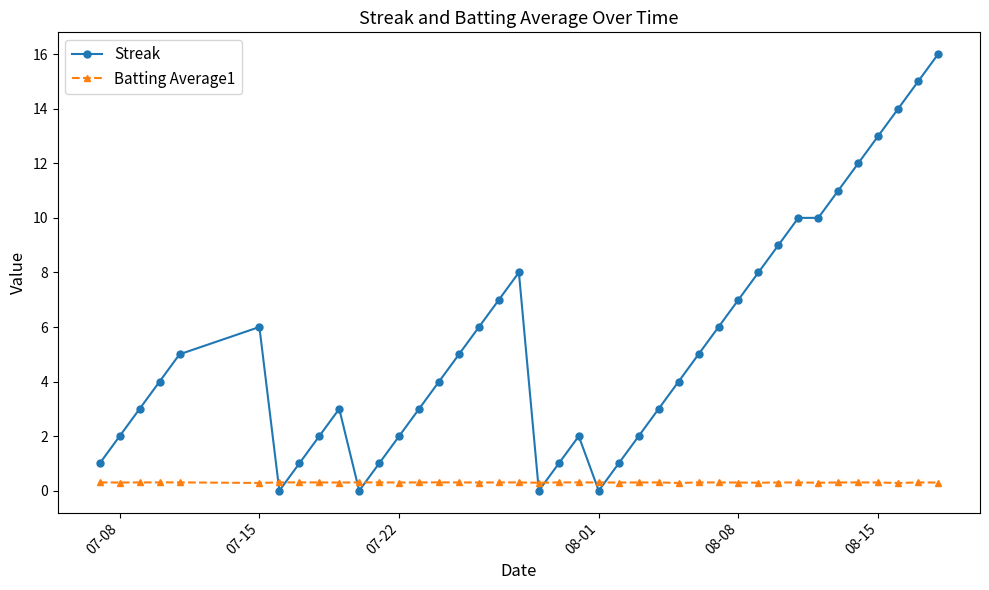

Reading right to left, list all the values displayed in this chart.

Streak: 16.0	15.0	14.0	13.0	12.0	11.0	10.0	10.0	9.0	8.0	7.0	6.0	5.0	4.0	3.0	2.0	1.0	0.0	2.0	1.0	0.0	8.0	7.0	6.0	5.0	4.0	3.0	2.0	1.0	0.0	3.0	2.0	1.0	0.0	6.0	5.0	4.0	3.0	2.0	1.0
Batting Average1: 0.3	0.3	0.3	0.3	0.3	0.3	0.3	0.3	0.3	0.3	0.3	0.3	0.3	0.3	0.3	0.3	0.3	0.3	0.3	0.3	0.3	0.3	0.3	0.3	0.3	0.3	0.3	0.3	0.3	0.3	0.3	0.3	0.3	0.3	0.3	0.3	0.3	0.3	0.3	0.3